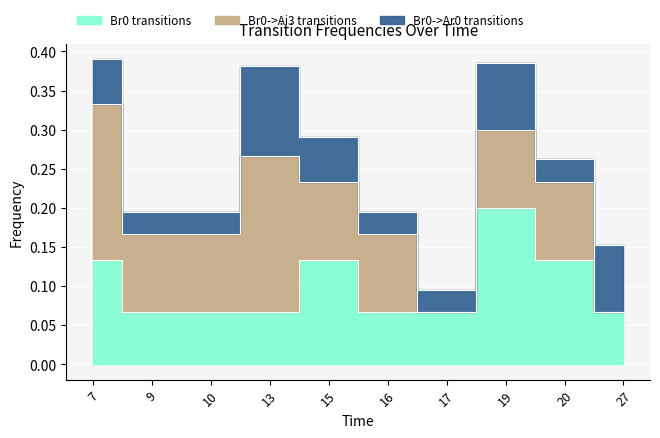

At how many categories does at least one series exceed 0?

10